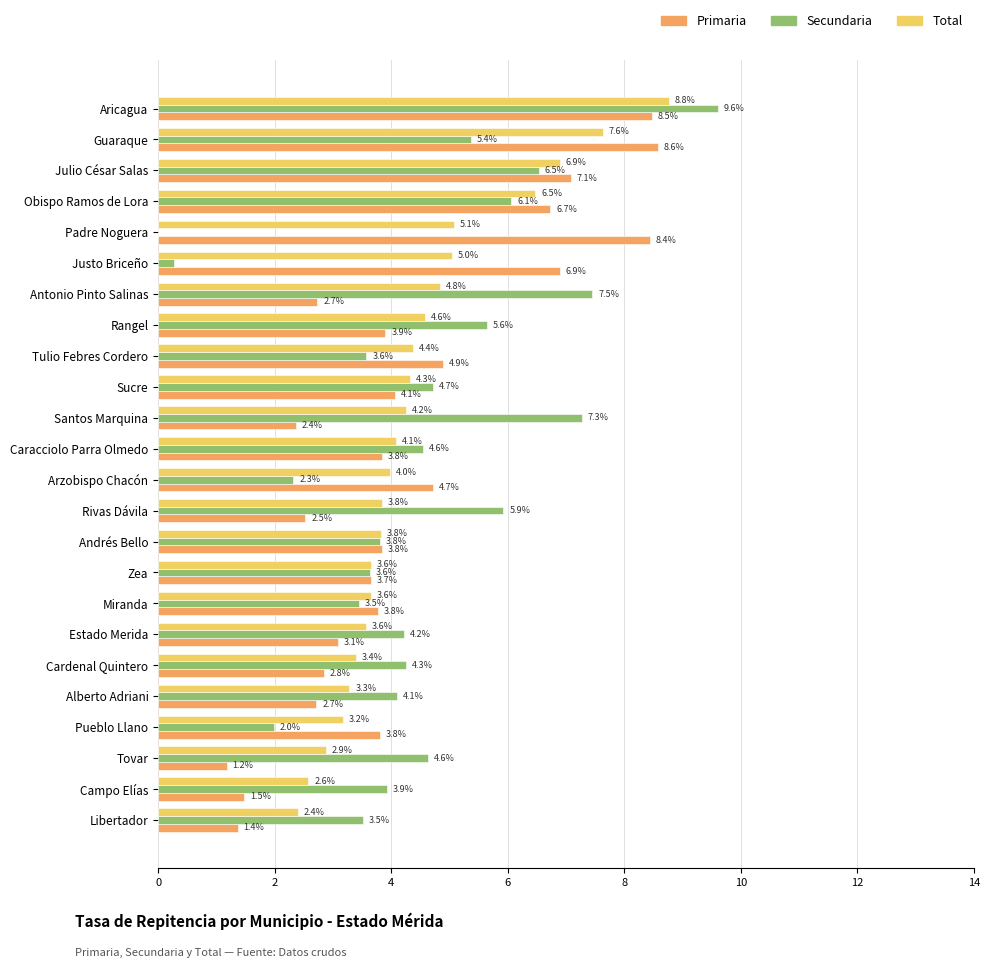

At which label does Primaria reach its peak?

Guaraque